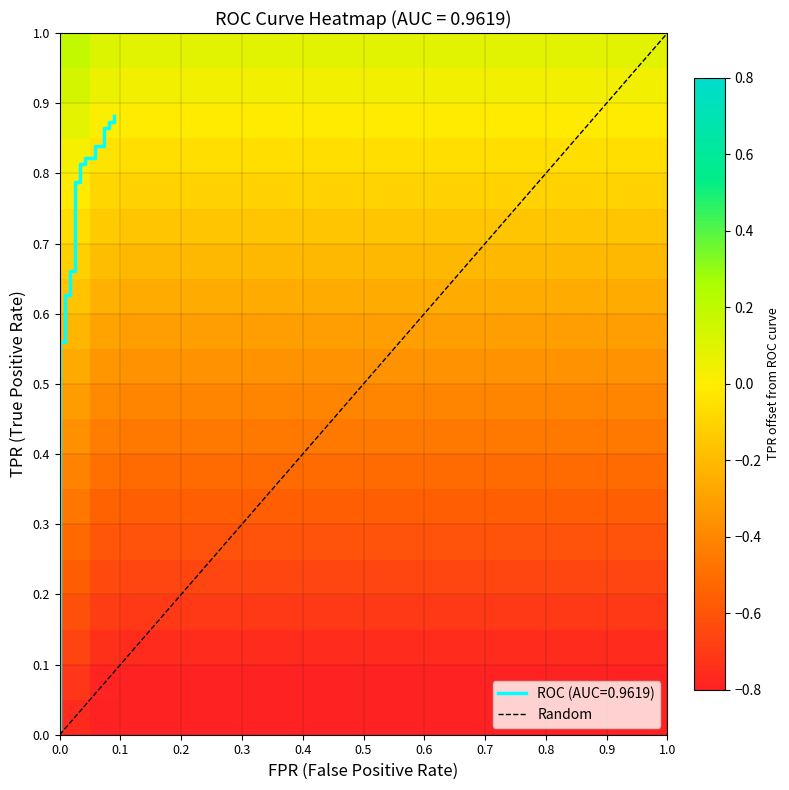

Is the value of tpr at 8 greater than the value of fpr at 17?

Yes